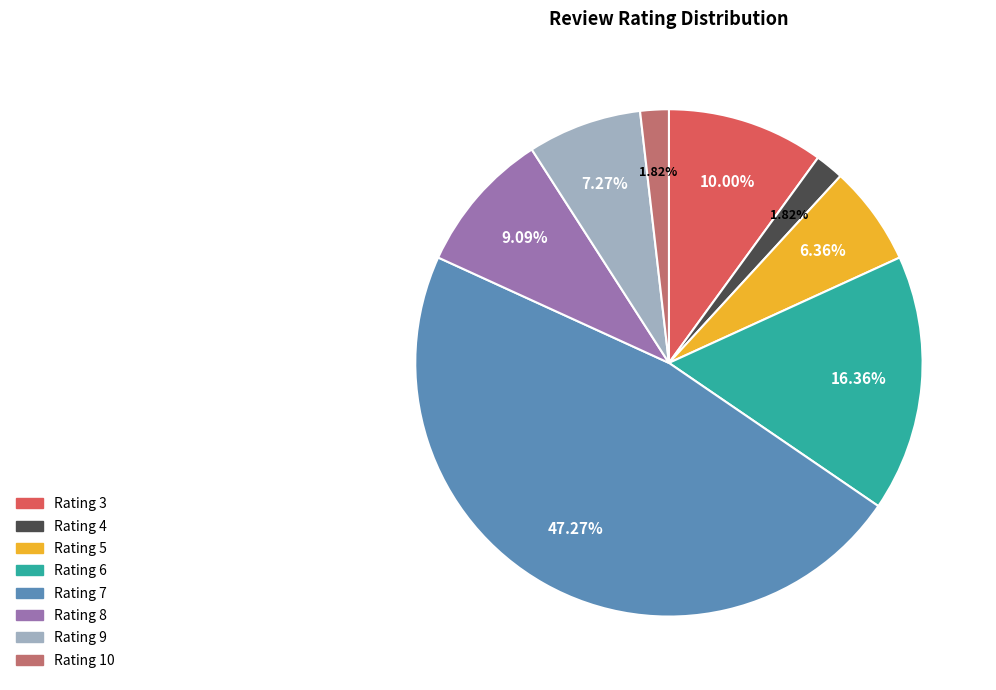

How many segments does this pie chart have?

8